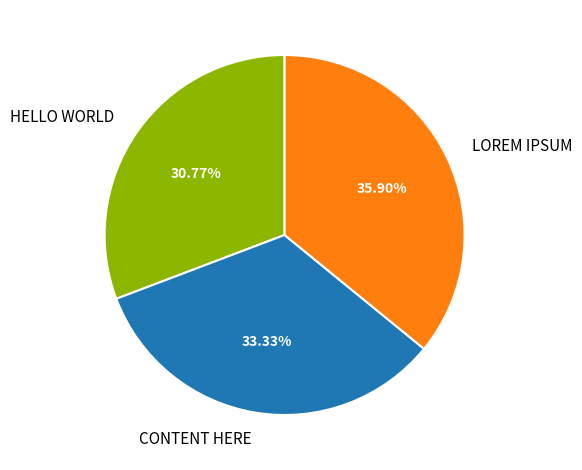

To the nearest percent, what is the difference between the CONTENT HERE and HELLO WORLD slice percentages?

3%